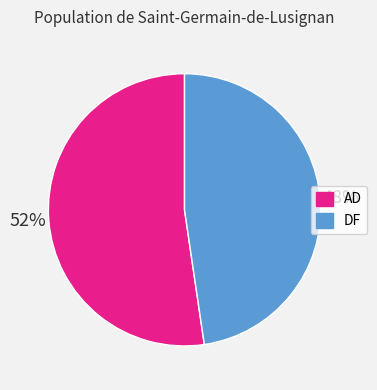

How many segments does this pie chart have?

2